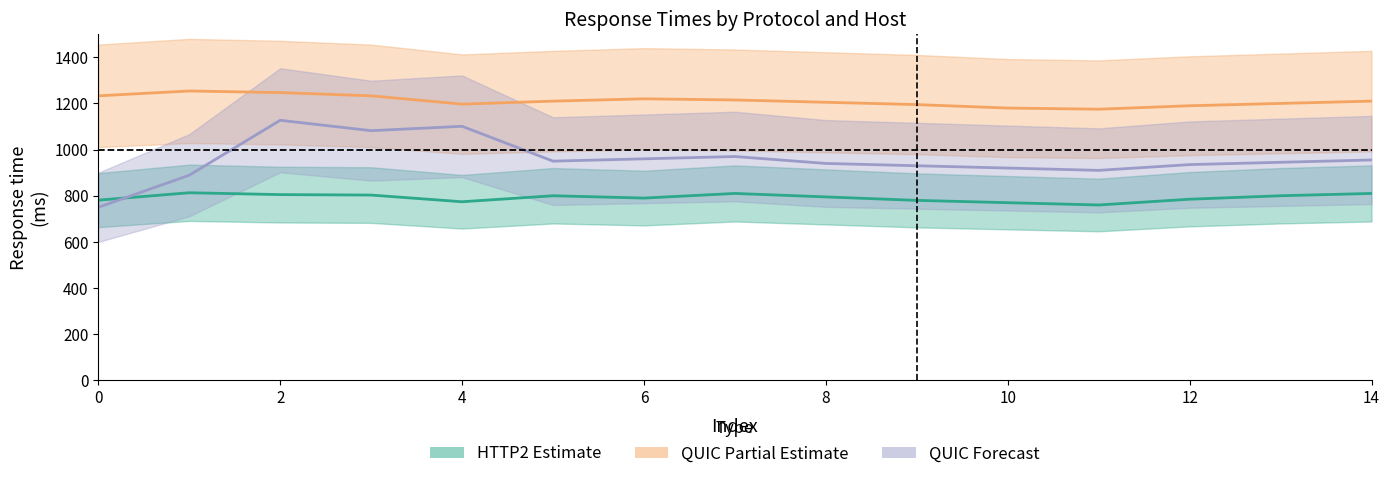

At how many categories does at least one series exceed 949?

15